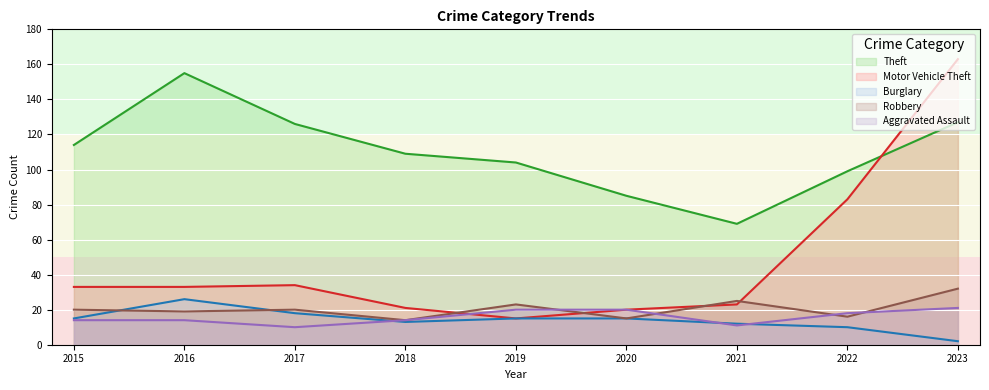

True or false: Aggravated Assault has a value of 20 at 2019.

True